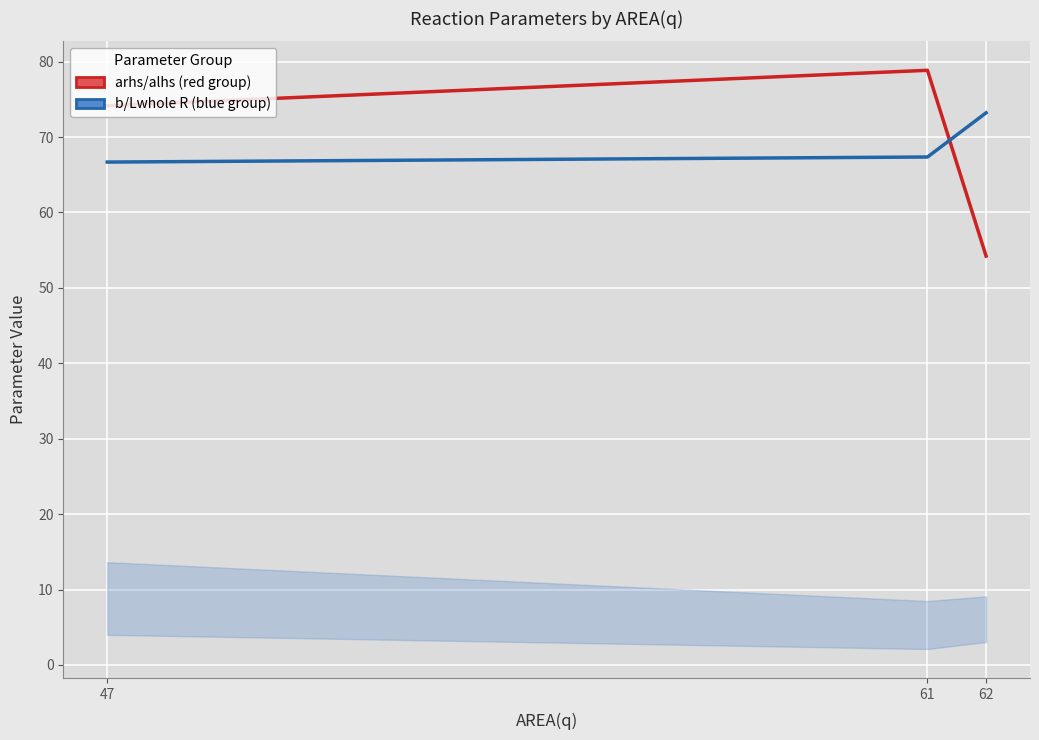

Is it true that b/Lwhole R/B1whole R (blue group) equals 66.7 at 47?

True